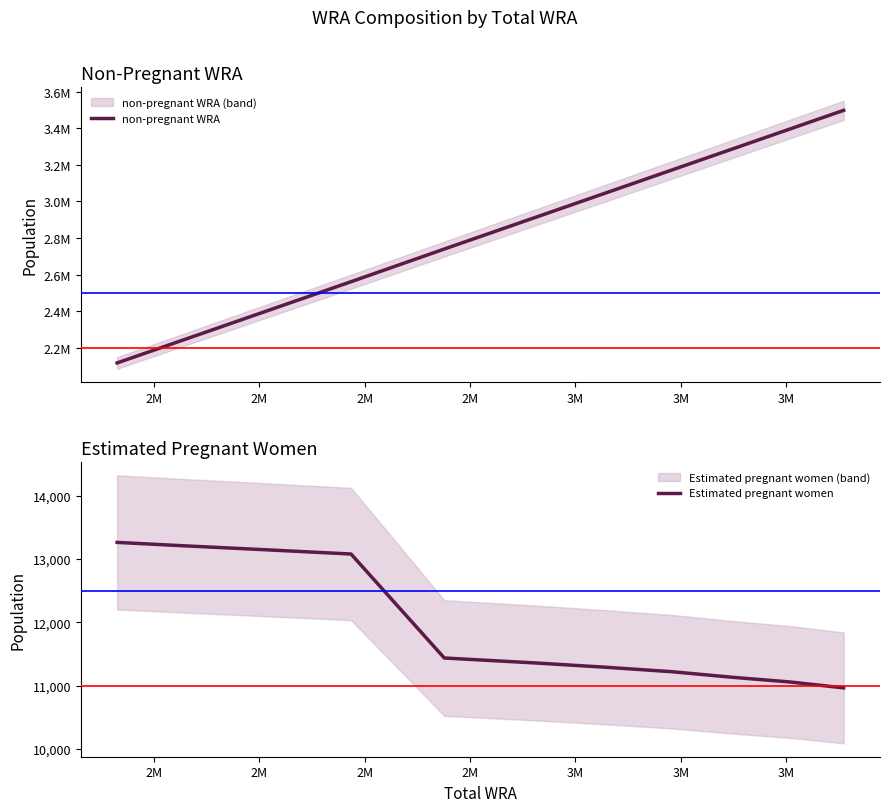

Reading right to left, transcribe all the data shown in this chart.

non-pregnant WRA: 3498037.7	3396944.8	3288871.5	3171781.7	3047712.0	2914644.3	2739564.9	2560920.0	2391849.6	2240788.7	2116736.0
Estimated pregnant women: 10962.3	11055.2	11128.5	11218.3	11288.0	11355.7	11435.1	13080.0	13150.4	13211.3	13264.0